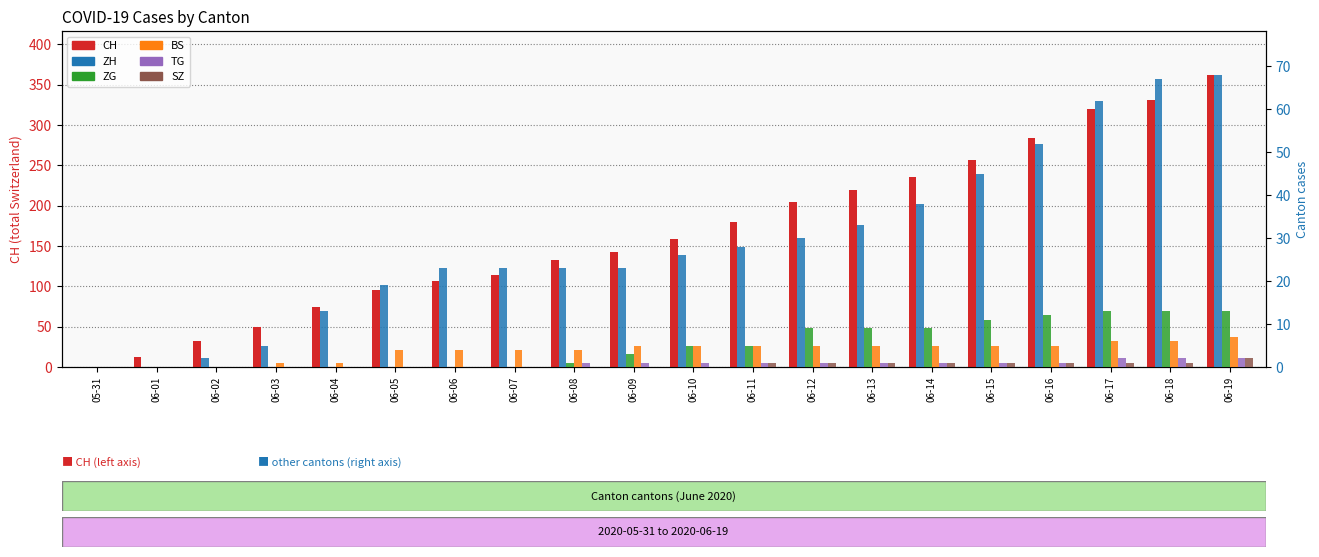

Reading left to right, what are all the values shown in this chart?

CH: 05-31=0	06-01=12	06-02=32	06-03=50	06-04=74	06-05=95	06-06=107	06-07=114	06-08=132	06-09=142	06-10=159	06-11=180	06-12=205	06-13=219	06-14=235	06-15=257	06-16=284	06-17=320	06-18=331	06-19=362
ZH: 05-31=0	06-01=0	06-02=2	06-03=5	06-04=13	06-05=19	06-06=23	06-07=23	06-08=23	06-09=23	06-10=26	06-11=28	06-12=30	06-13=33	06-14=38	06-15=45	06-16=52	06-17=62	06-18=67	06-19=68
ZG: 05-31=0	06-01=0	06-02=0	06-03=0	06-04=0	06-05=0	06-06=0	06-07=0	06-08=1	06-09=3	06-10=5	06-11=5	06-12=9	06-13=9	06-14=9	06-15=11	06-16=12	06-17=13	06-18=13	06-19=13
BS: 05-31=0	06-01=0	06-02=0	06-03=1	06-04=1	06-05=4	06-06=4	06-07=4	06-08=4	06-09=5	06-10=5	06-11=5	06-12=5	06-13=5	06-14=5	06-15=5	06-16=5	06-17=6	06-18=6	06-19=7
TG: 05-31=0	06-01=0	06-02=0	06-03=0	06-04=0	06-05=0	06-06=0	06-07=0	06-08=1	06-09=1	06-10=1	06-11=1	06-12=1	06-13=1	06-14=1	06-15=1	06-16=1	06-17=2	06-18=2	06-19=2
SZ: 05-31=0	06-01=0	06-02=0	06-03=0	06-04=0	06-05=0	06-06=0	06-07=0	06-08=0	06-09=0	06-10=0	06-11=1	06-12=1	06-13=1	06-14=1	06-15=1	06-16=1	06-17=1	06-18=1	06-19=2